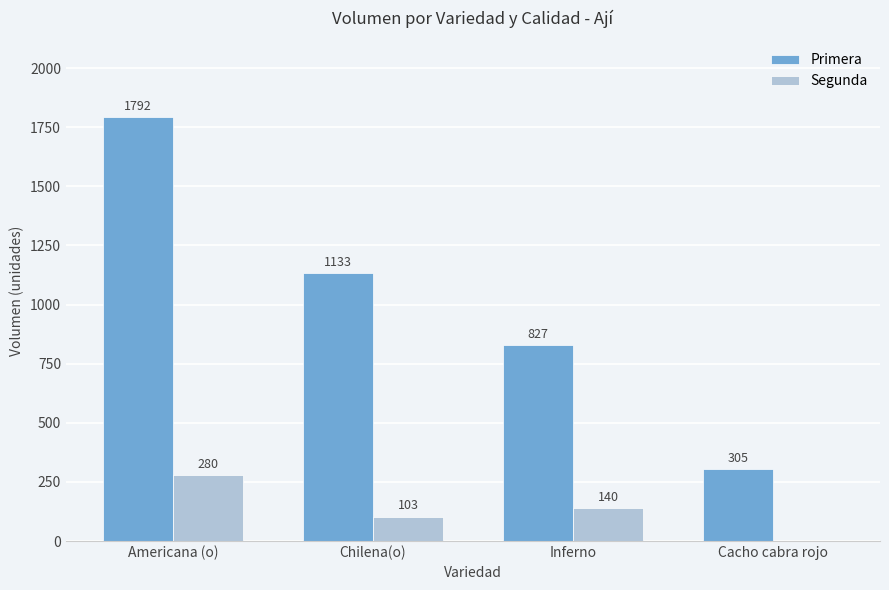

Is the value of Segunda at Americana (o) greater than the value of Primera at Cacho cabra rojo?

No